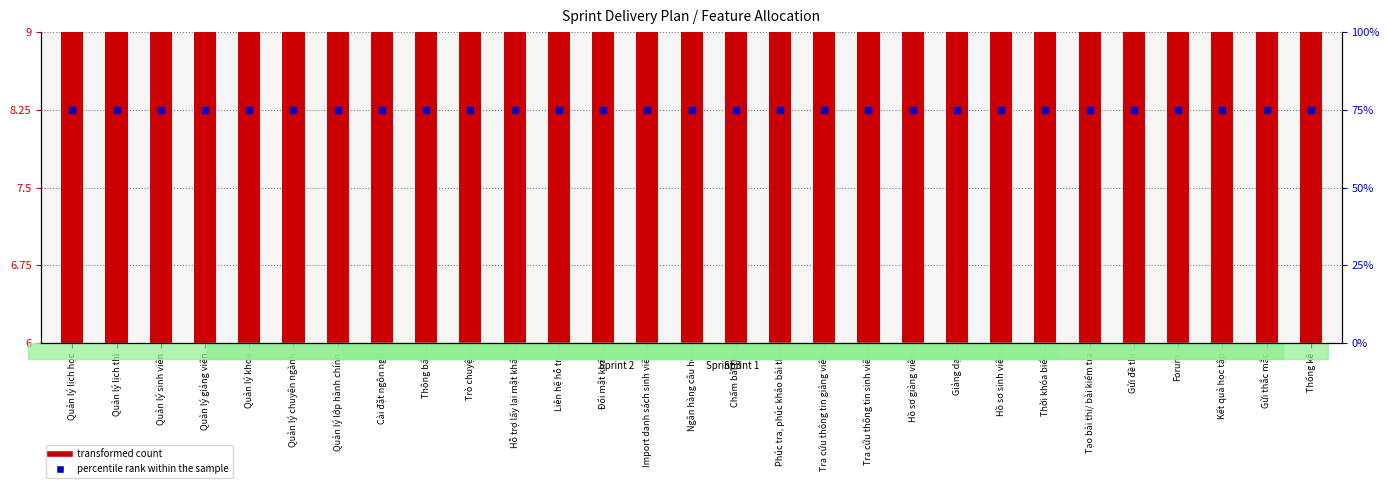

What are all the series names shown in the legend?

transformed count, percentile rank within the sample